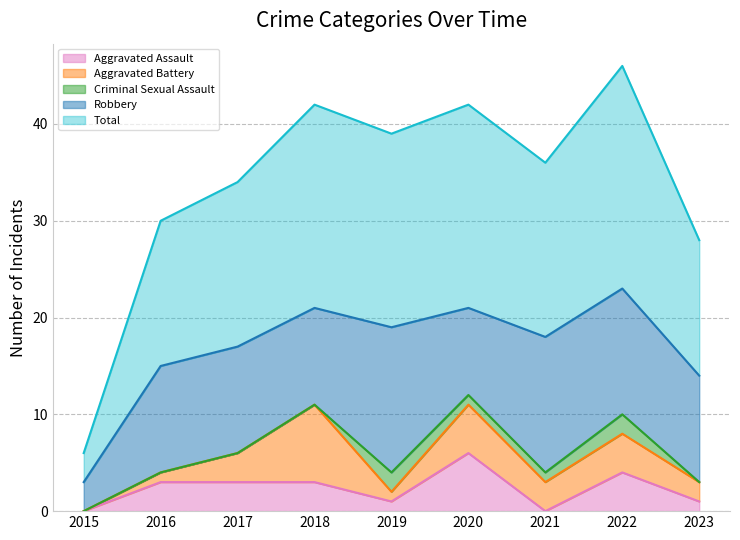

After their last crossing, which series has the higher values: Aggravated Assault or Criminal Sexual Assault?

Aggravated Assault